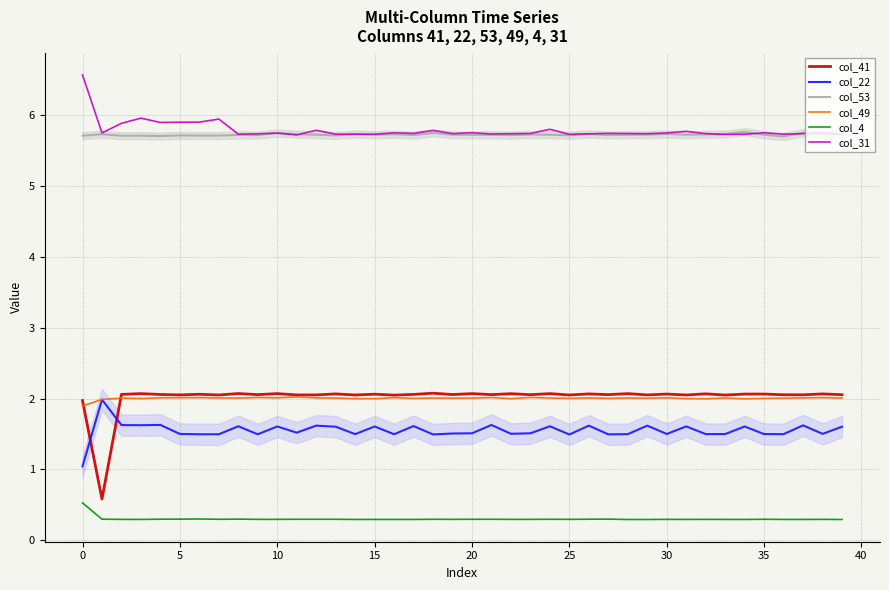

Reading left to right, transcribe all the data shown in this chart.

col_41: 2.0	0.6	2.1	2.1	2.1	2.1	2.1	2.0	2.1	2.1	2.1	2.1	2.1	2.1	2.0	2.1	2.0	2.1	2.1	2.1	2.1	2.1	2.1	2.1	2.1	2.0	2.1	2.1	2.1	2.1	2.1	2.0	2.1	2.0	2.1	2.1	2.1	2.1	2.1	2.1
col_22: 1.0	2.0	1.6	1.6	1.6	1.5	1.5	1.5	1.6	1.5	1.6	1.5	1.6	1.6	1.5	1.6	1.5	1.6	1.5	1.5	1.5	1.6	1.5	1.5	1.6	1.5	1.6	1.5	1.5	1.6	1.5	1.6	1.5	1.5	1.6	1.5	1.5	1.6	1.5	1.6
col_53: 5.7	5.7	5.7	5.7	5.7	5.7	5.7	5.7	5.7	5.7	5.7	5.7	5.7	5.7	5.7	5.7	5.7	5.7	5.7	5.7	5.7	5.7	5.7	5.7	5.7	5.7	5.7	5.7	5.7	5.7	5.7	5.7	5.7	5.7	5.8	5.7	5.7	5.7	5.7	5.7
col_49: 1.9	2.0	2.0	2.0	2.0	2.0	2.0	2.0	2.0	2.0	2.0	2.0	2.0	2.0	2.0	2.0	2.0	2.0	2.0	2.0	2.0	2.0	2.0	2.0	2.0	2.0	2.0	2.0	2.0	2.0	2.0	2.0	2.0	2.0	2.0	2.0	2.0	2.0	2.0	2.0
col_4: 0.5	0.3	0.3	0.3	0.3	0.3	0.3	0.3	0.3	0.3	0.3	0.3	0.3	0.3	0.3	0.3	0.3	0.3	0.3	0.3	0.3	0.3	0.3	0.3	0.3	0.3	0.3	0.3	0.3	0.3	0.3	0.3	0.3	0.3	0.3	0.3	0.3	0.3	0.3	0.3
col_31: 6.6	5.7	5.9	6.0	5.9	5.9	5.9	5.9	5.7	5.7	5.7	5.7	5.8	5.7	5.7	5.7	5.7	5.7	5.8	5.7	5.7	5.7	5.7	5.7	5.8	5.7	5.7	5.7	5.7	5.7	5.7	5.8	5.7	5.7	5.7	5.7	5.7	5.7	5.7	5.7